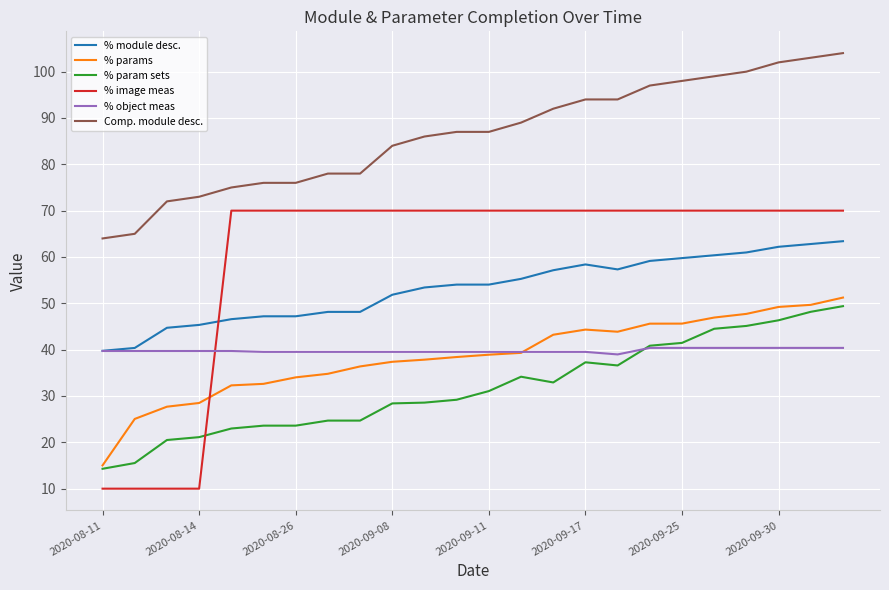

Count the number of data series in this chart.

6